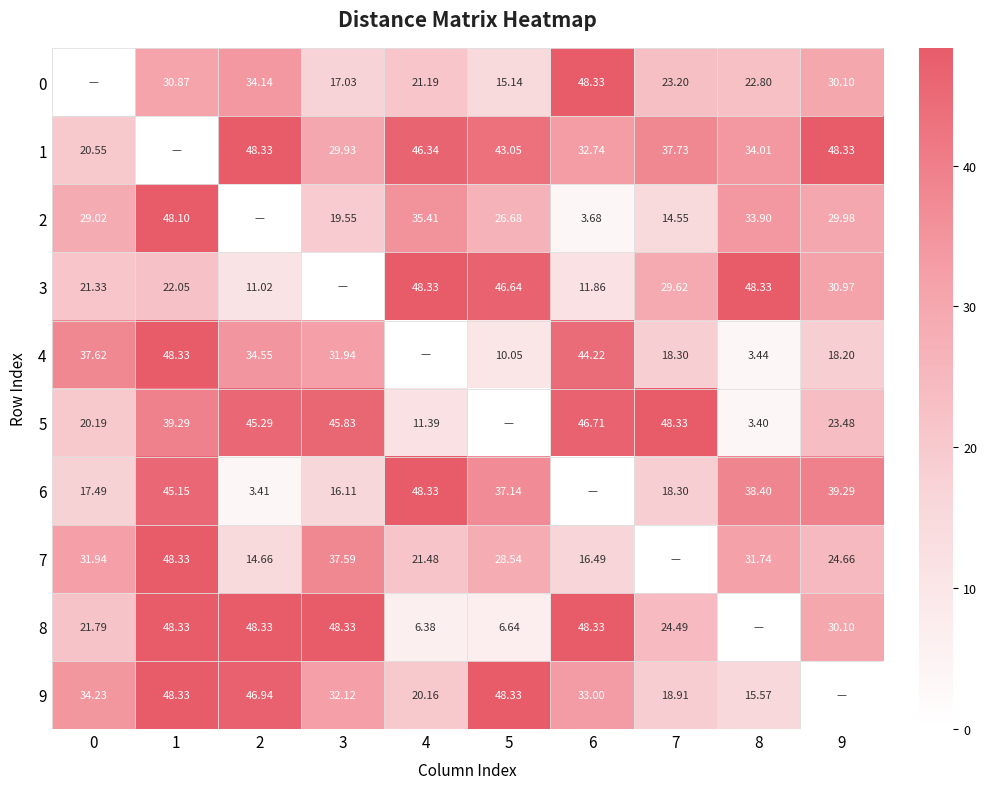

Is the value of 5 at 7 greater than the value of 6 at 9?

Yes